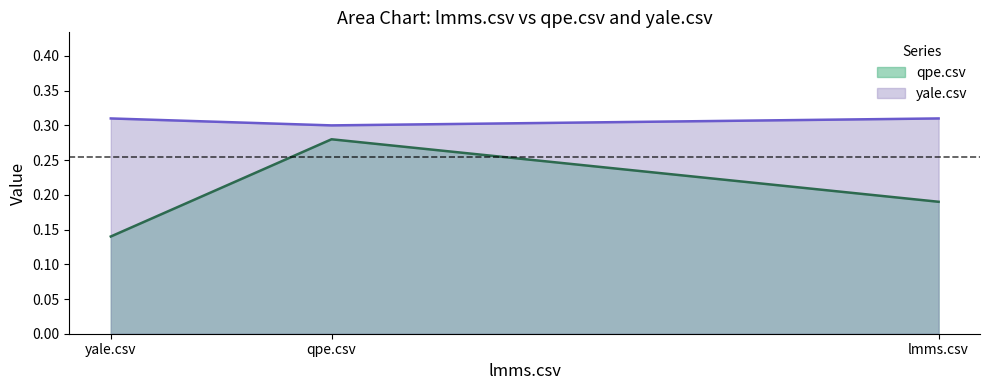

How many qpe.csv values are between 0 and 1?

3